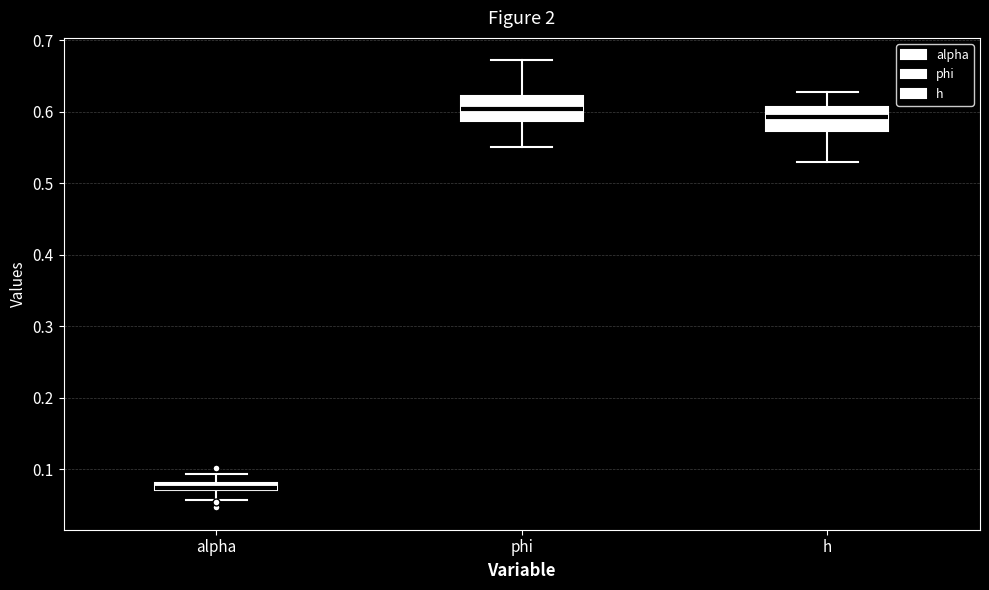

Where does the lower whisker of the box for h end on the y-axis? The values are not printed on the chart, so give them approximately, as read against the axis.

0.53